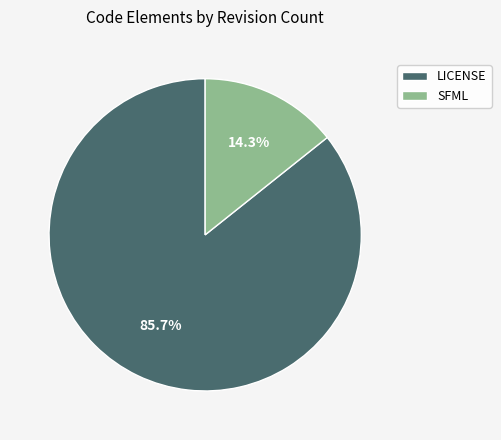

To the nearest percent, what percentage of the pie is LICENSE?

86%